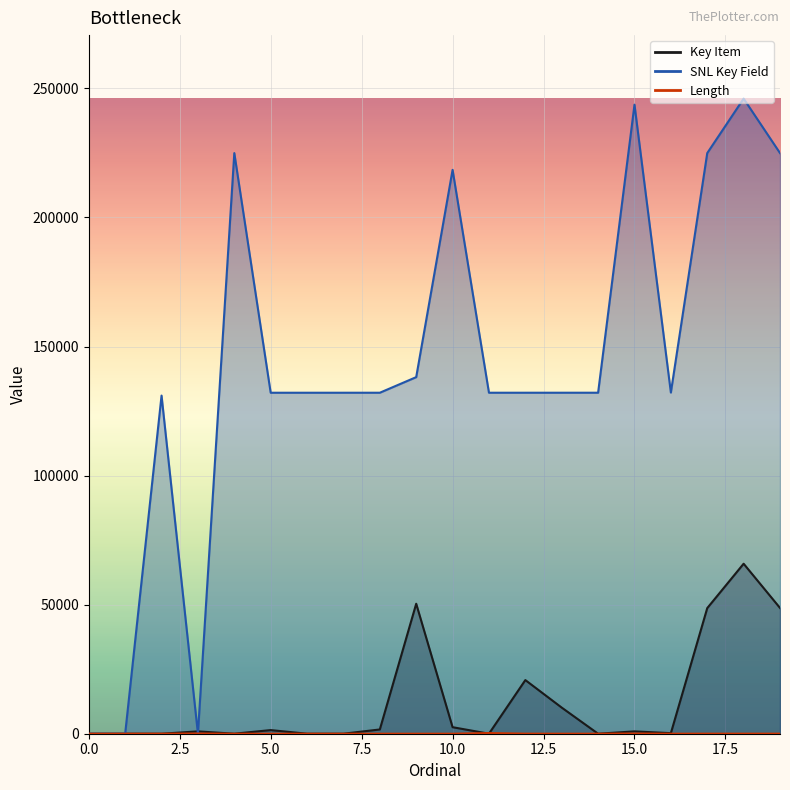

Is the value of SNL Key Field at 15 greater than the value of Length at 6?

Yes